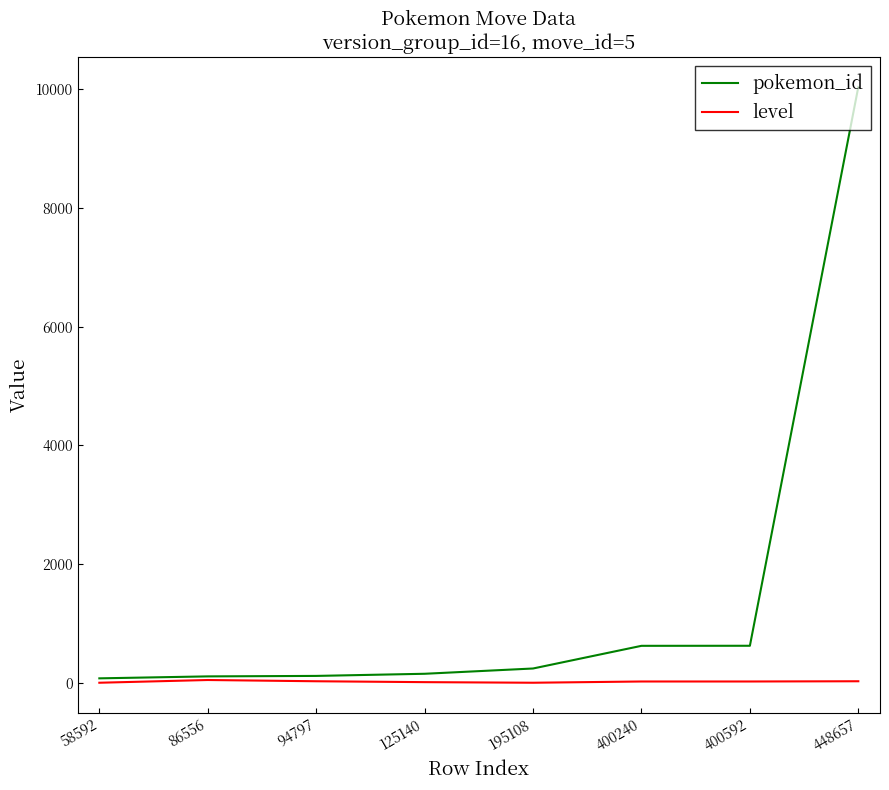

Rank the series by their average value, from highest to lowest.

pokemon_id, level